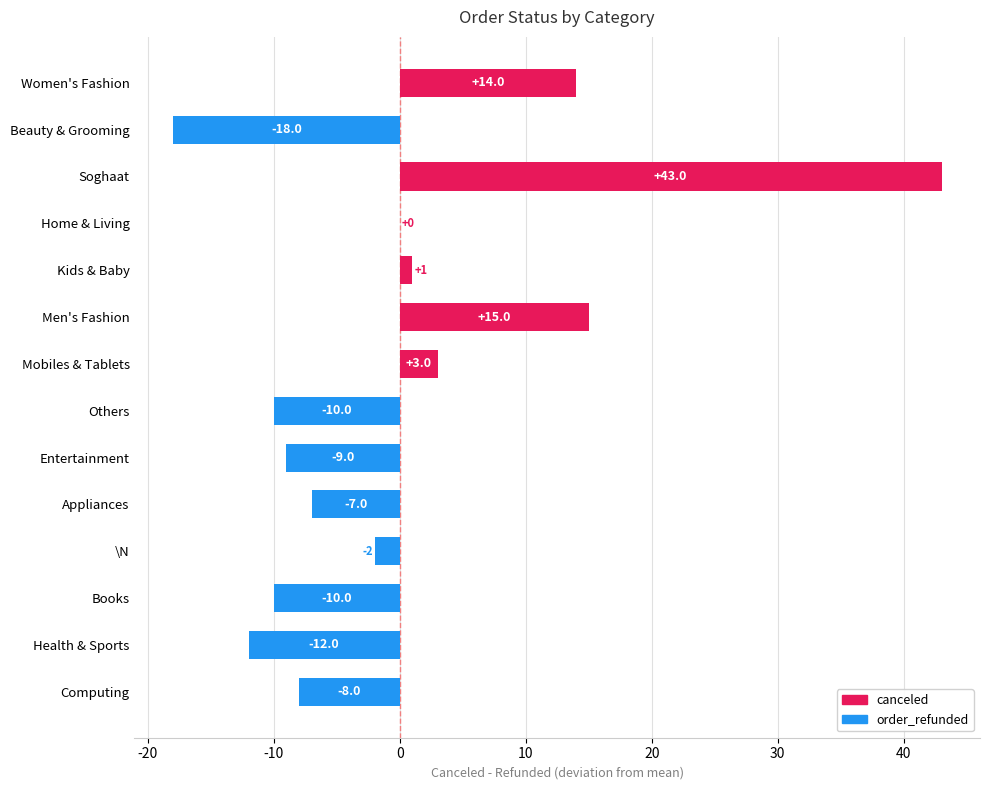

What is the sum of the values at Books and Beauty & Grooming?

-28.0